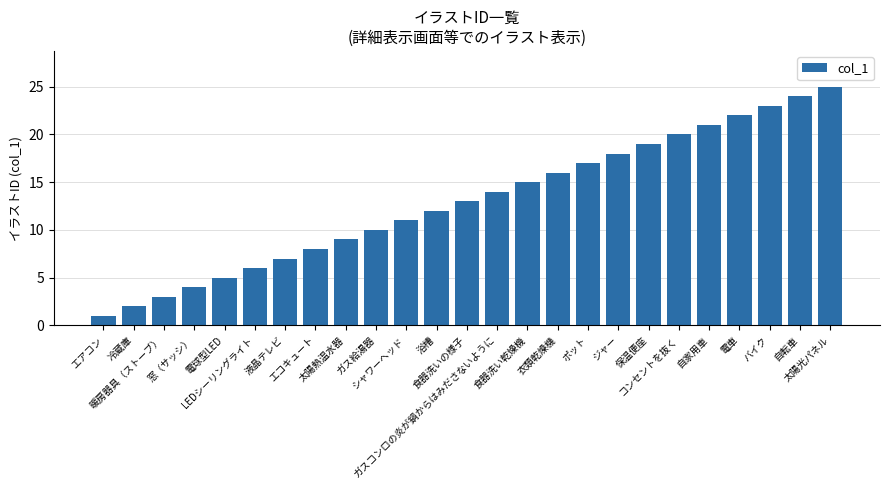

How many data points does each series have?

25